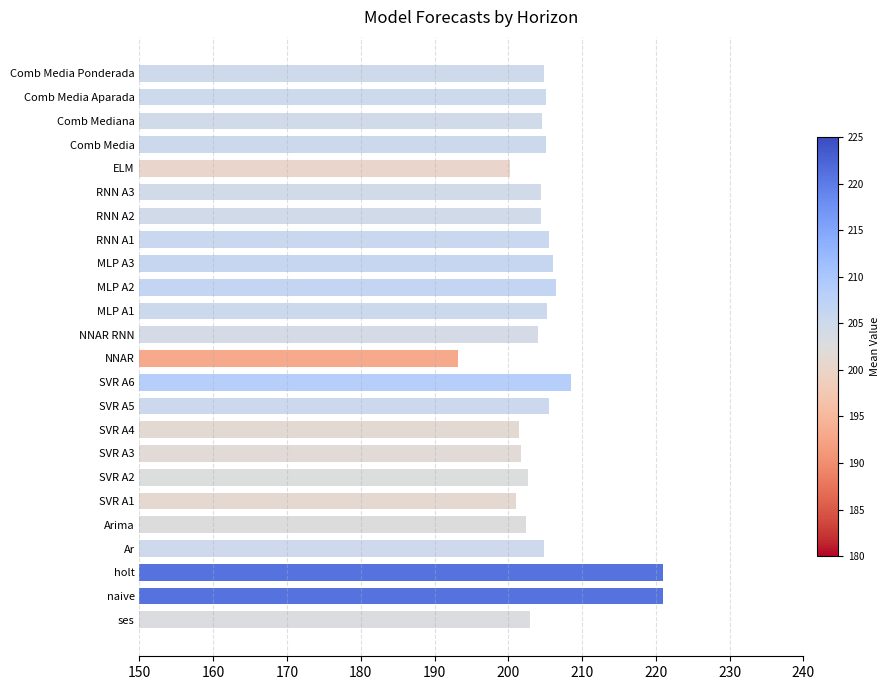

What is the sum of all values?

4922.3